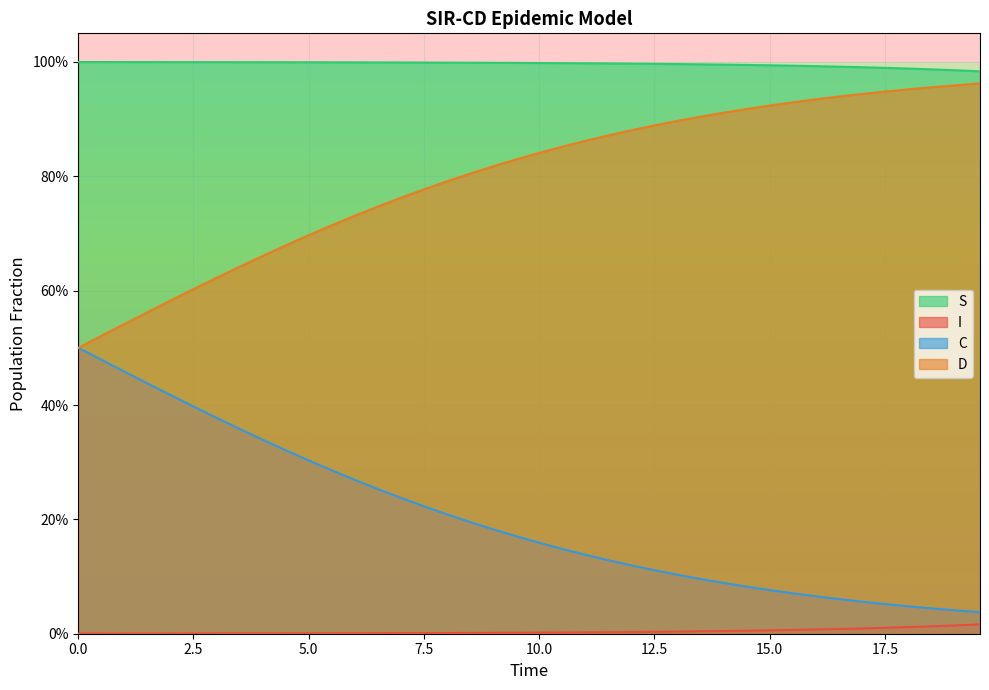

What is the difference between the maximum and minimum values in the C series?

0.5